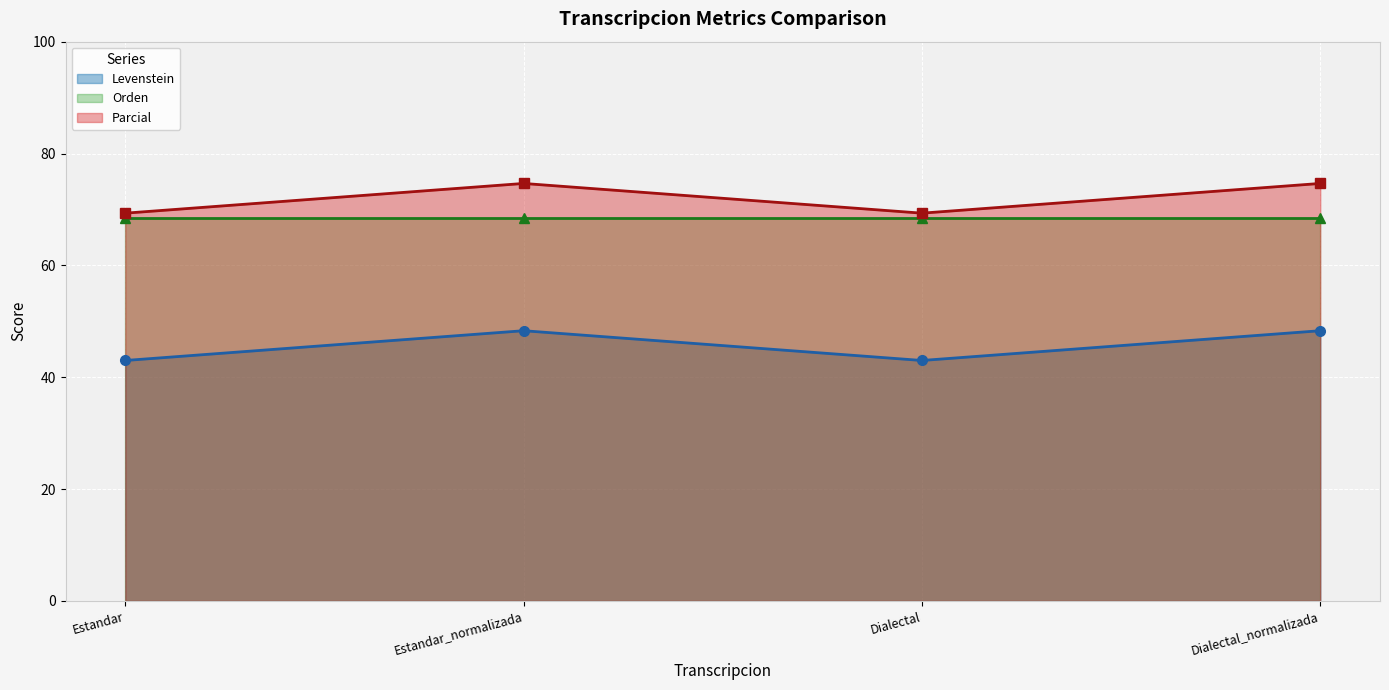

Which label corresponds to the largest value in the chart?

Estandar_normalizada